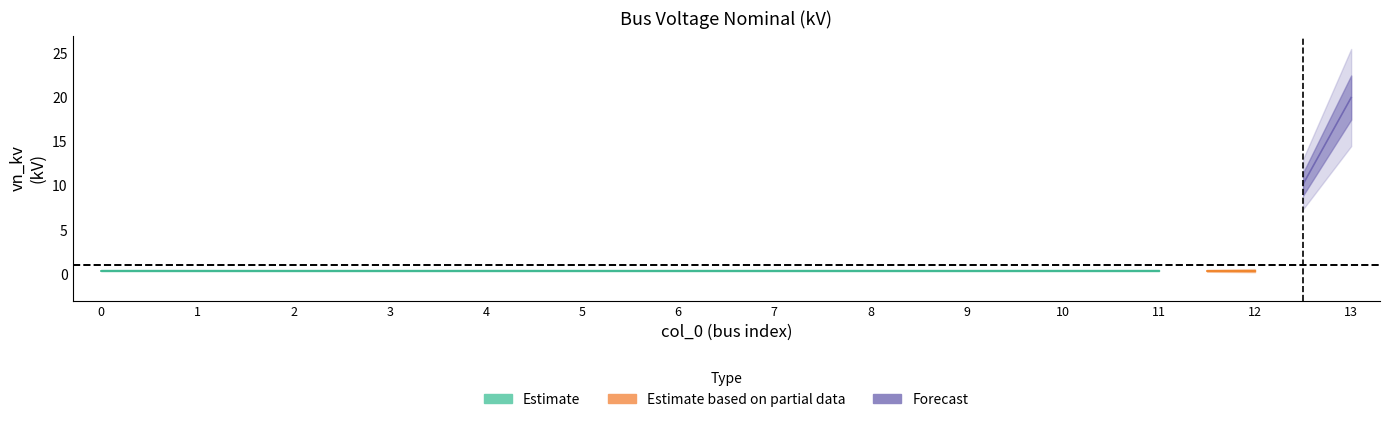

Between 5 and 7, which is larger?

5